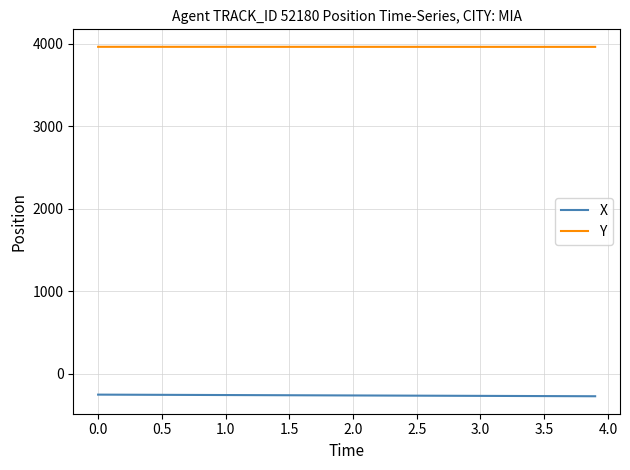

Which series has the largest total across all categories?

Y